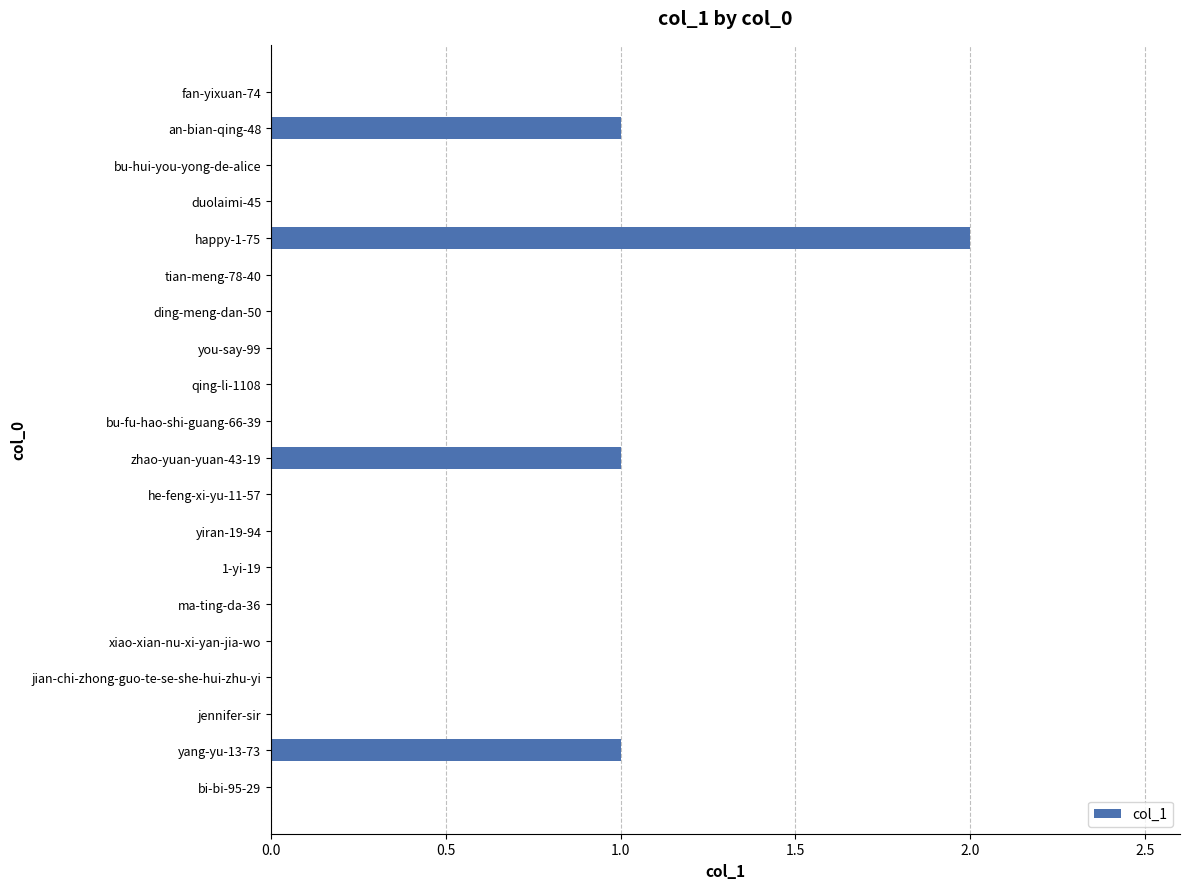

Between zhao-yuan-yuan-43-19 and tian-meng-78-40, which is larger?

zhao-yuan-yuan-43-19